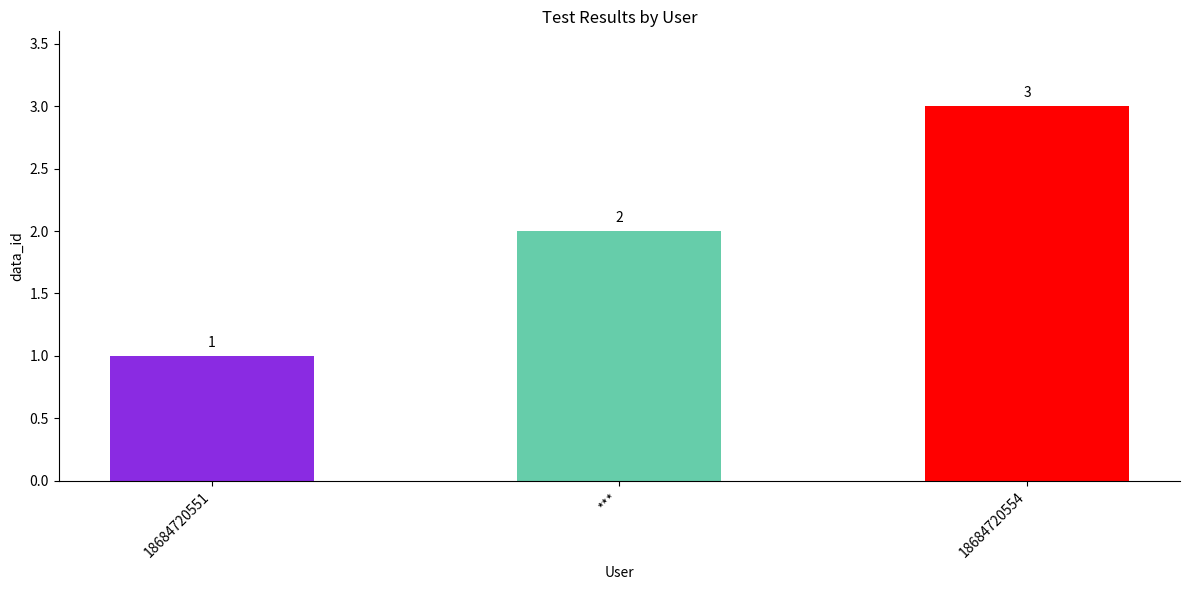

What is the ratio of the value at *** to the value at 18684720551?

2.0